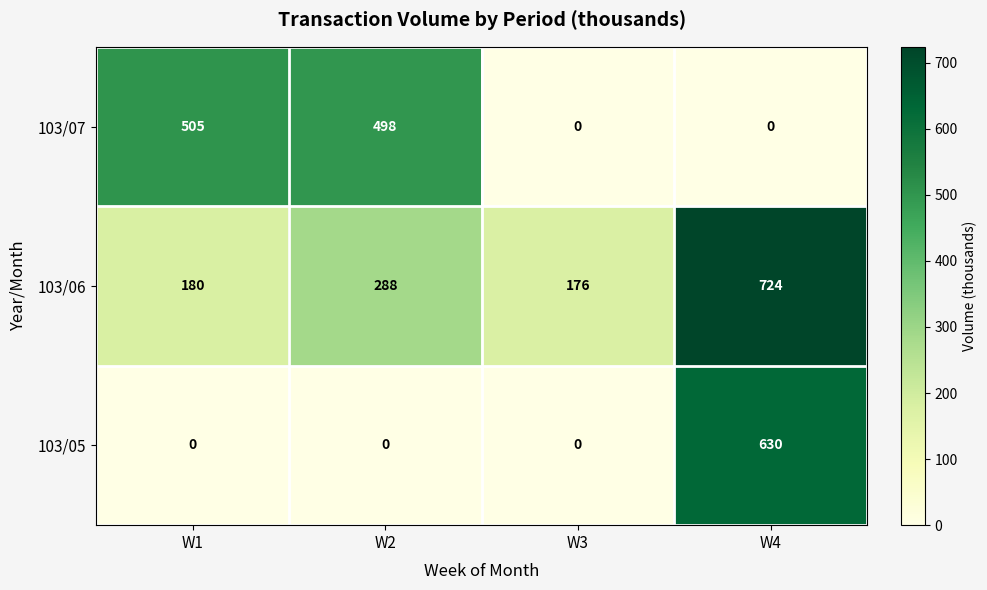

How many categories are shown in the chart?

4